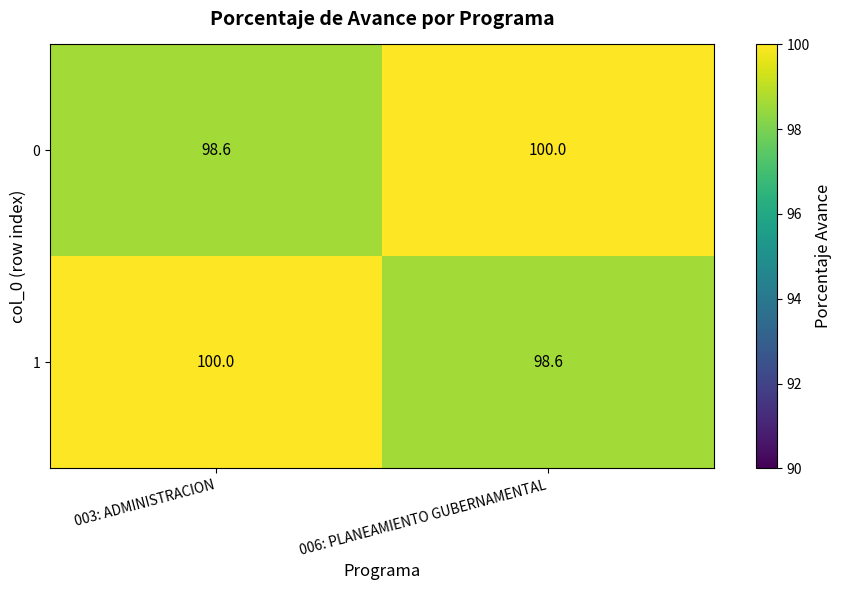

List the labels in order of 1 value, largest first.

003: ADMINISTRACION, 006: PLANEAMIENTO GUBERNAMENTAL